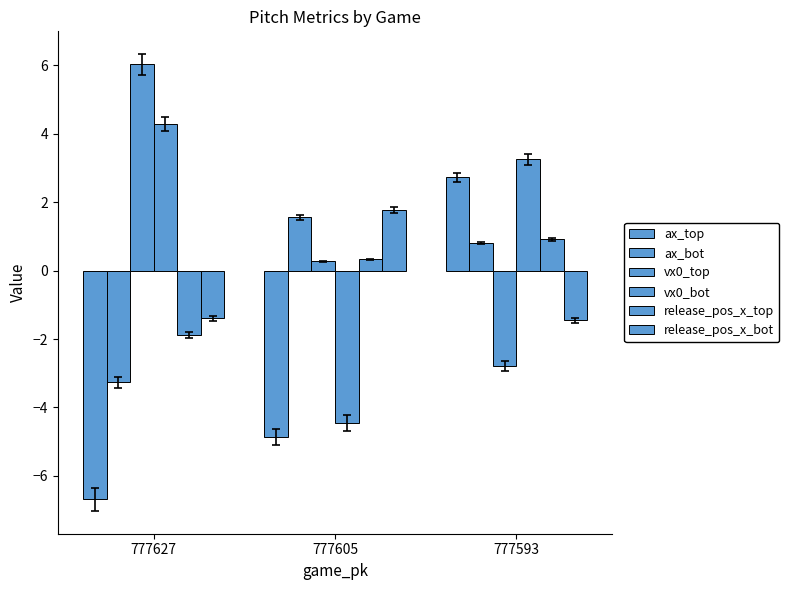

Reading right to left, transcribe all the data shown in this chart.

ax_top: 2.7	-4.9	-6.7
ax_bot: 0.8	1.6	-3.3
vx0_top: -2.8	0.3	6.0
vx0_bot: 3.3	-4.5	4.3
release_pos_x_top: 0.9	0.3	-1.9
release_pos_x_bot: -1.4	1.8	-1.4